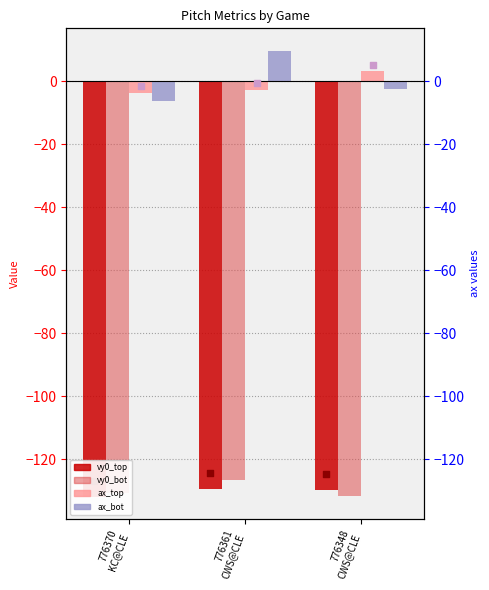

Which series has the largest total across all categories?

ax_bot